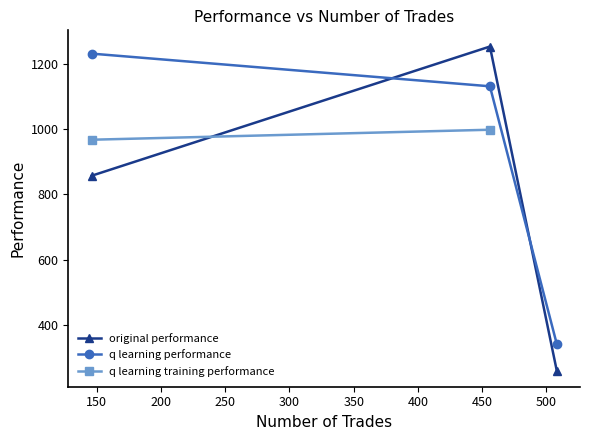

What is the minimum value shown in the chart?

258.7